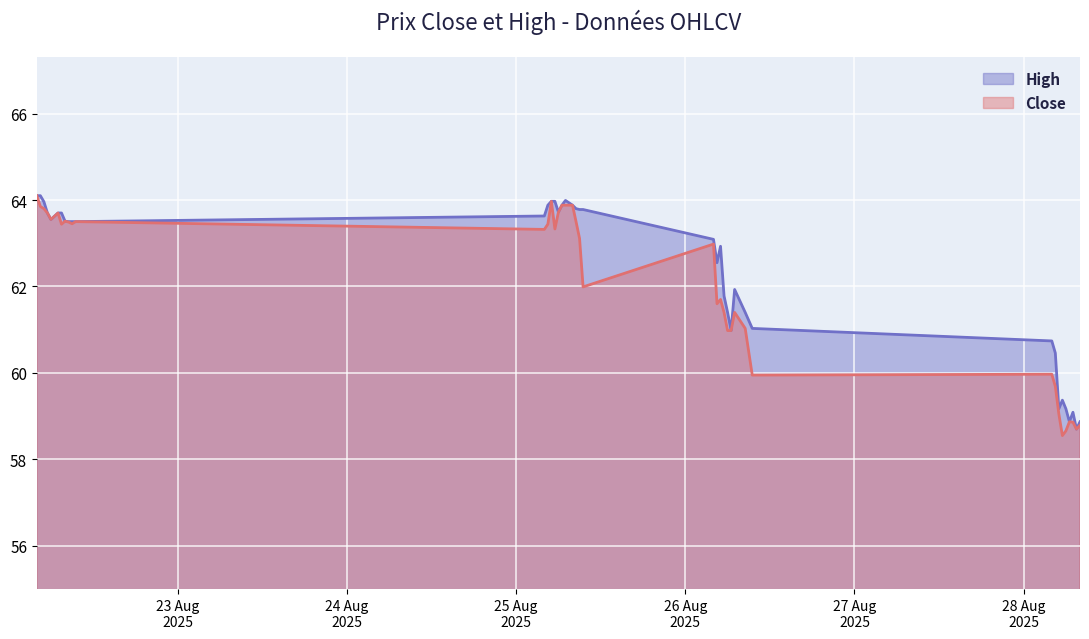

What is the spread (max minus min) of values at 2025-08-25 09:30?

1.8